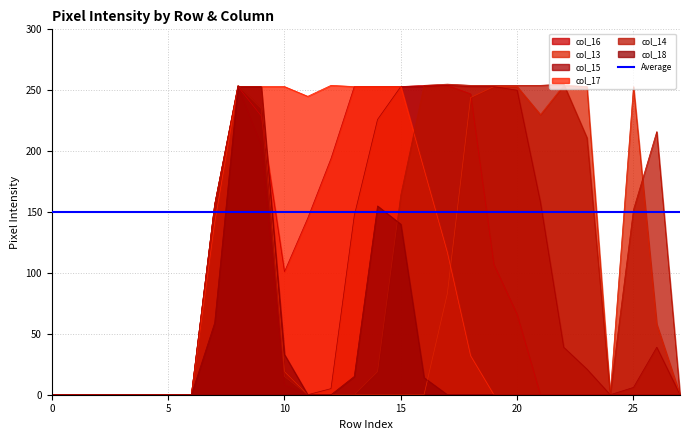

What is the difference between the highest and lowest values at 26?

216